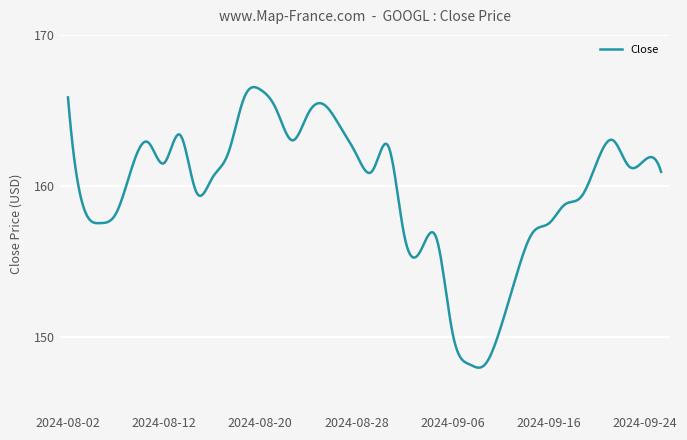

What is the minimum value shown in the chart?

147.9